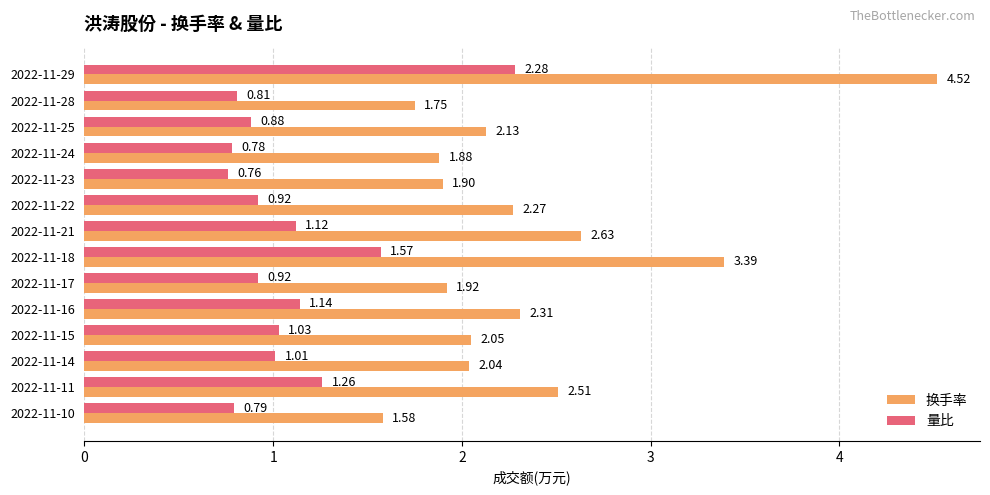

List the series in order of their peak value, highest first.

换手率, 量比